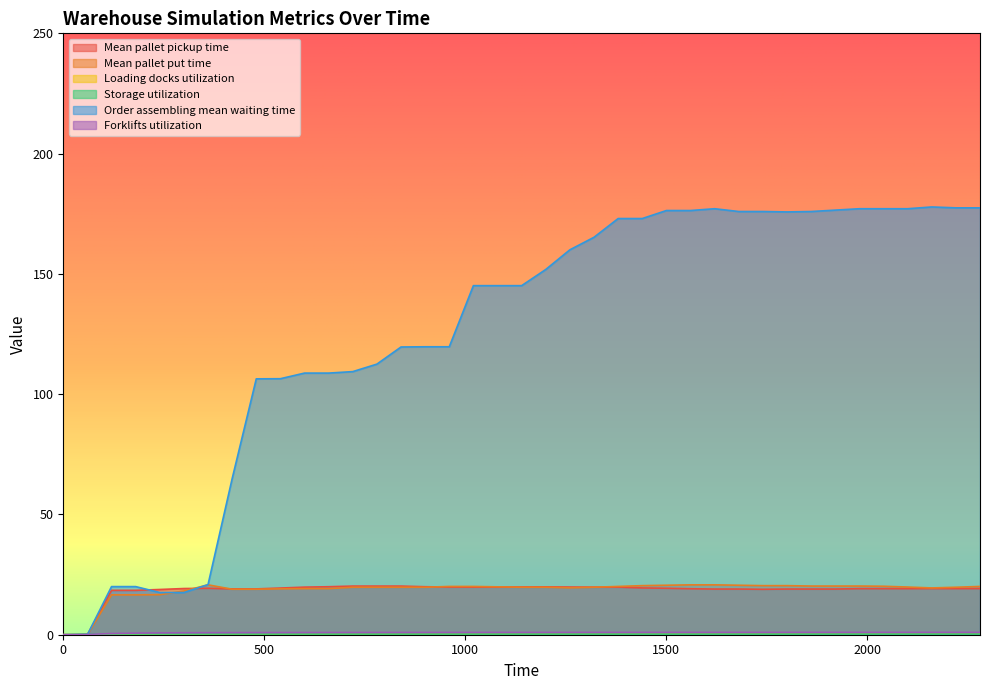

At 1500, list the series in order from largest to smallest.

Order assembling mean waiting time, Mean pallet put time, Mean pallet pickup time, Forklifts utilization, Loading docks utilization, Storage utilization